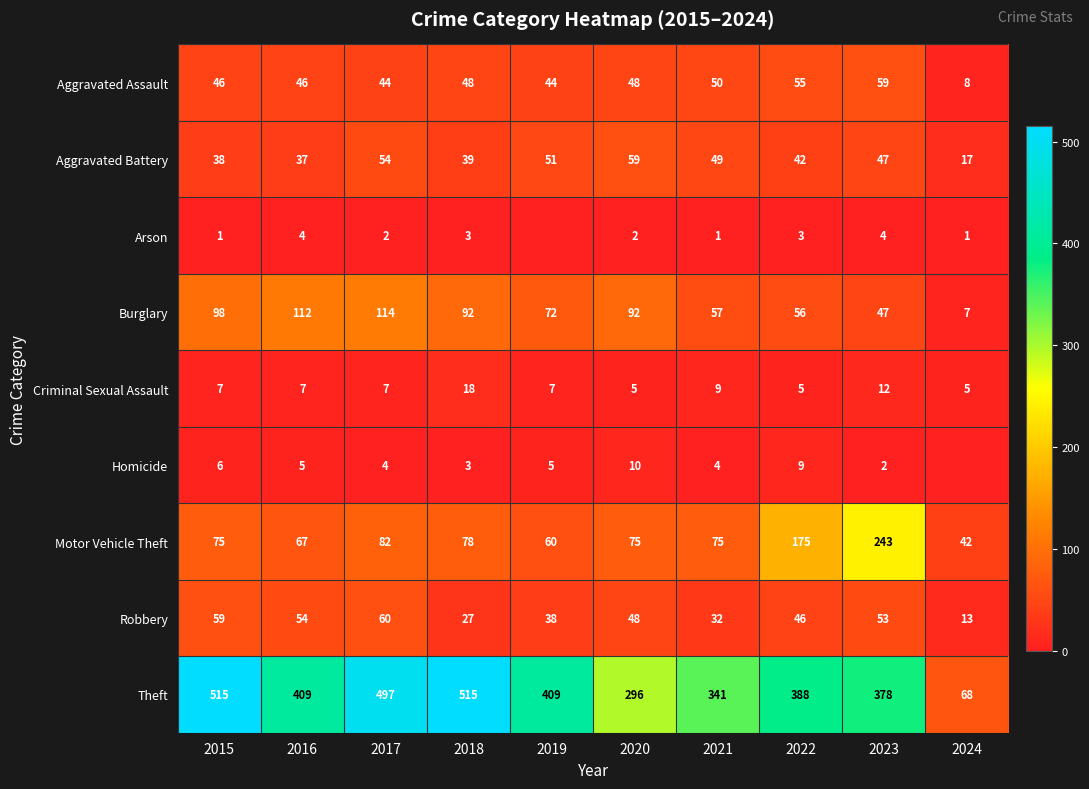

True or false: Theft has a value of 454 at 2021.

False